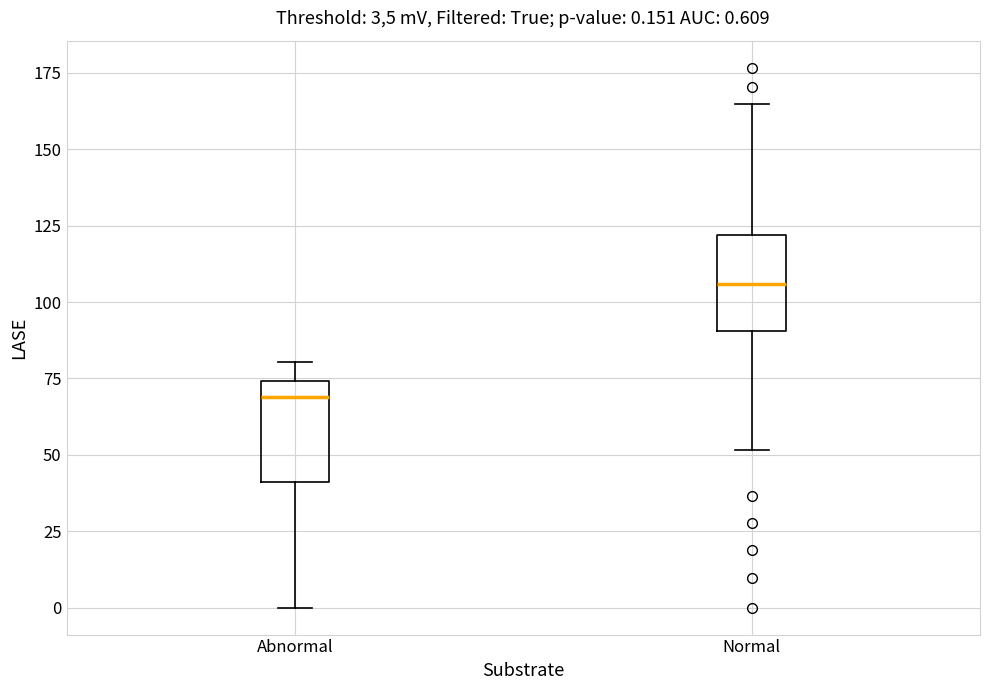

Which box has the highest median line?

Normal